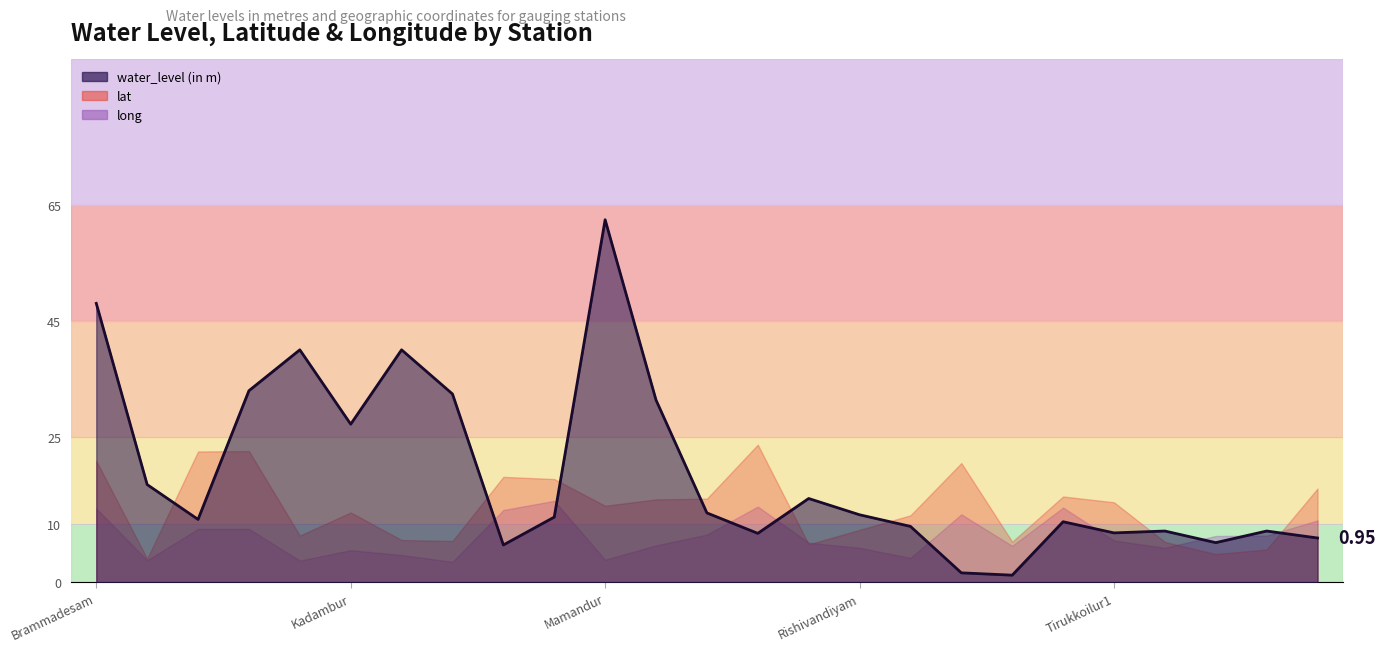

The value of long at Gingee2 is 79.4. True or false?

True